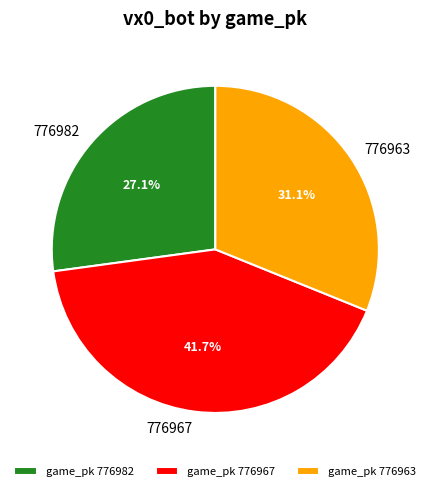

To the nearest percent, what is the difference between the 776967 and 776963 slice percentages?

11%